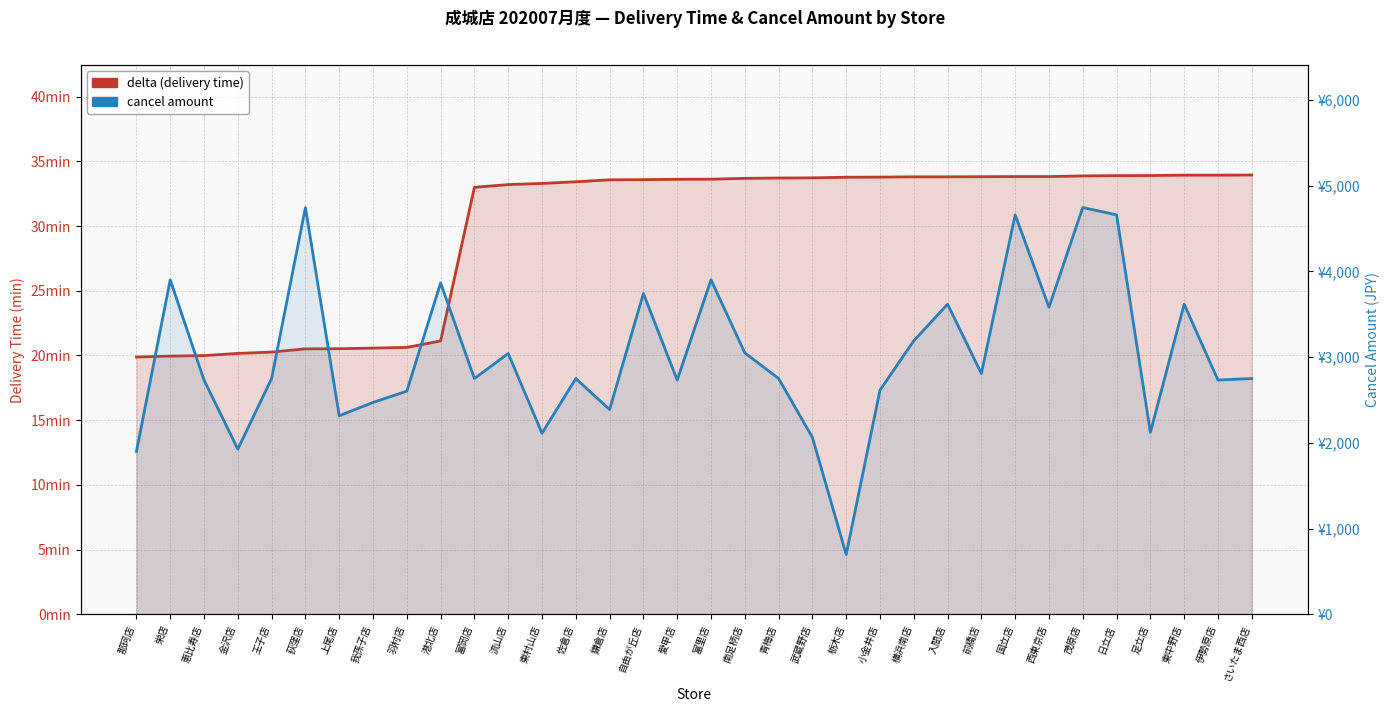

Read the cancel amount value at 那珂店.

1899.0